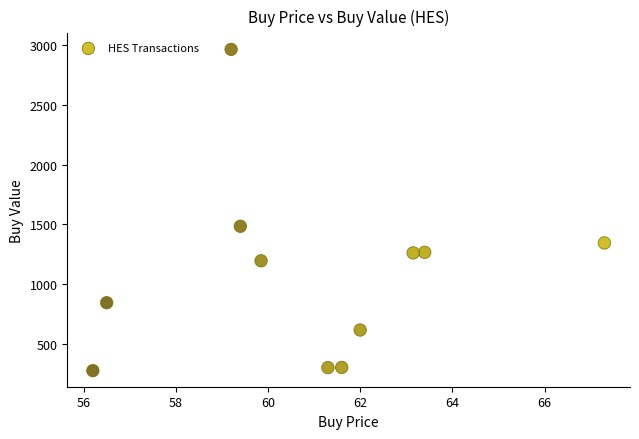

What is the range of X values (max minus min)?

11.1